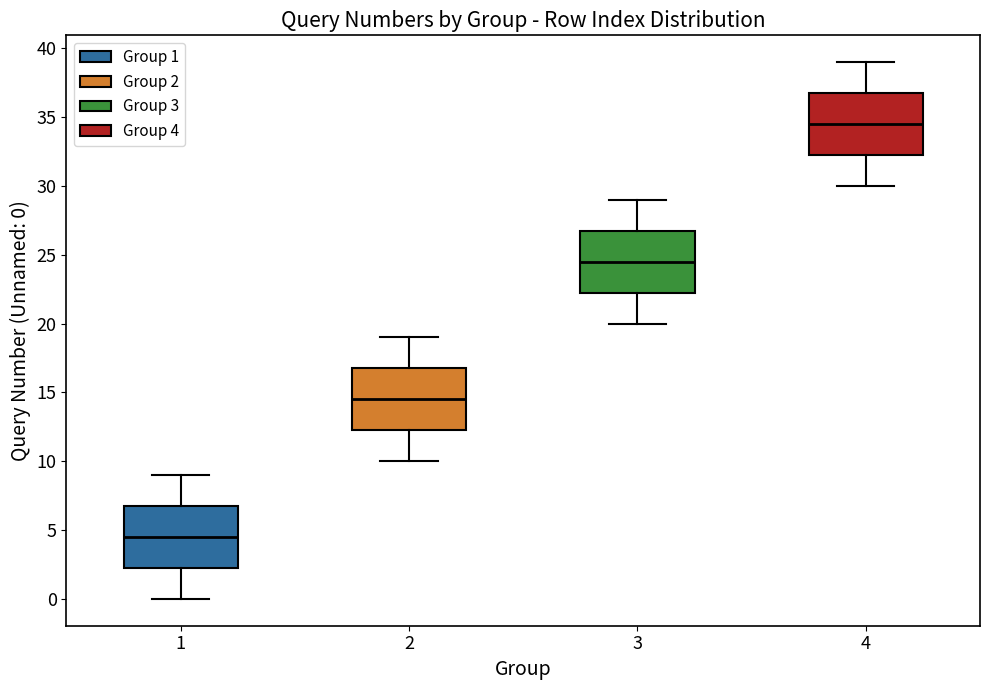

Which box has the lowest median line?

1